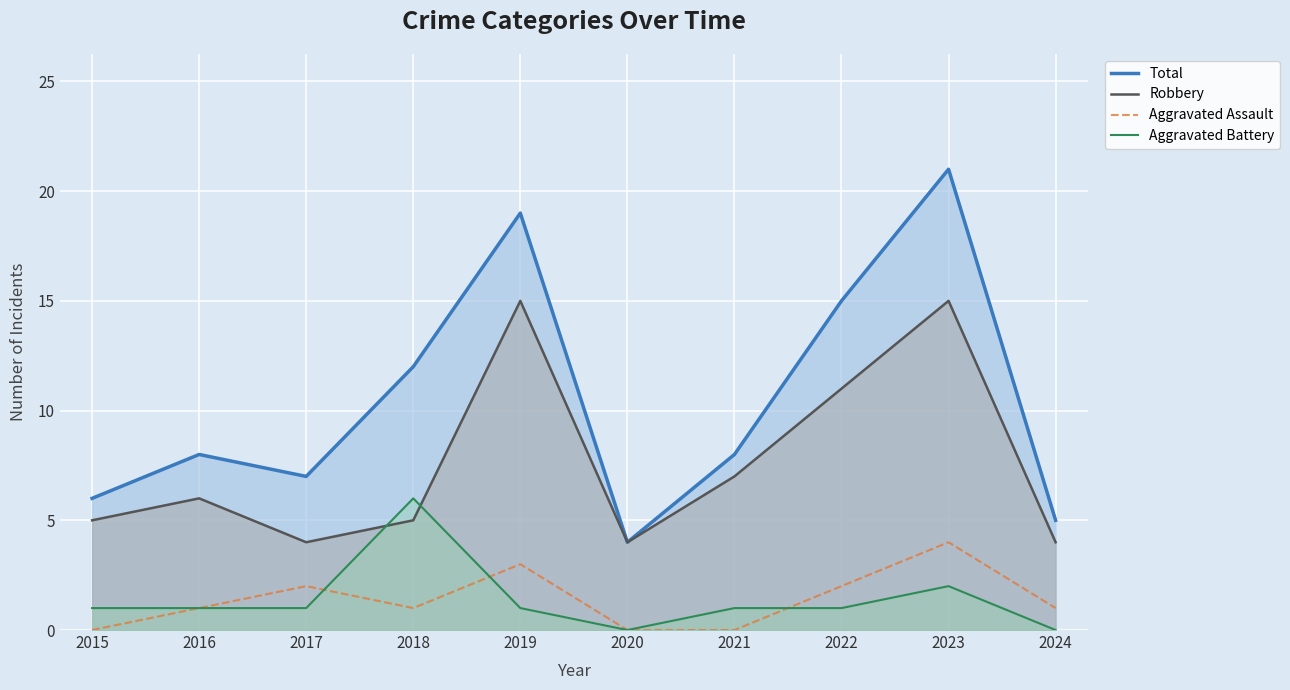

Which series has the widest spread of values?

Total